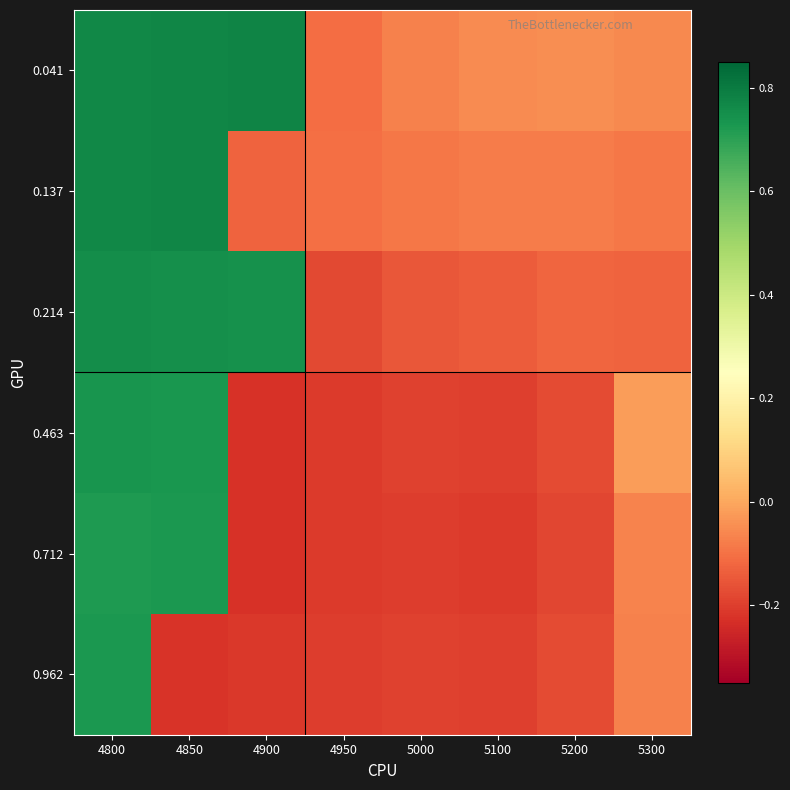

At 4800, list the series in order from largest to smallest.

0.137, 0.041, 0.214, 0.463, 0.962, 0.712